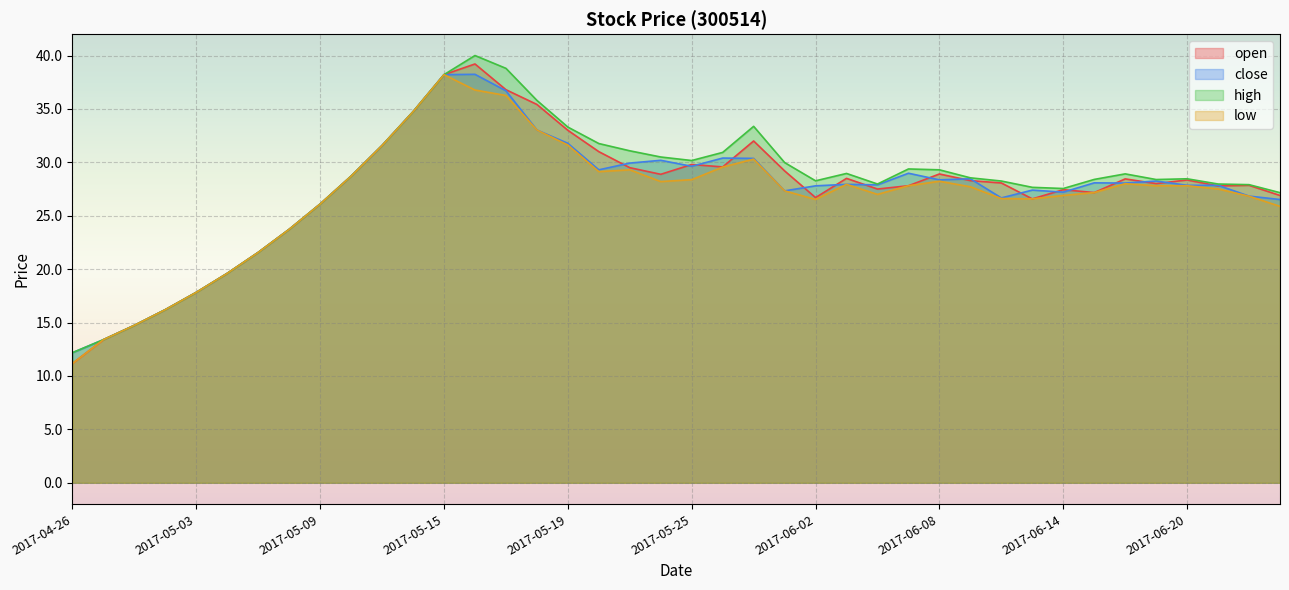

What is the label of the 2nd point from the left?

2017-04-27